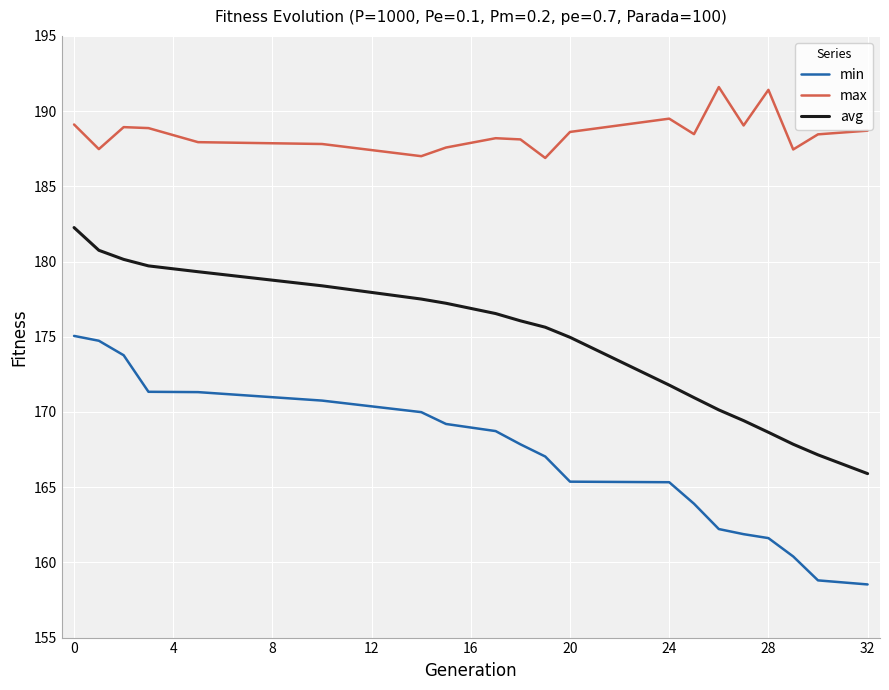

What is the minimum value shown in the chart?

158.5